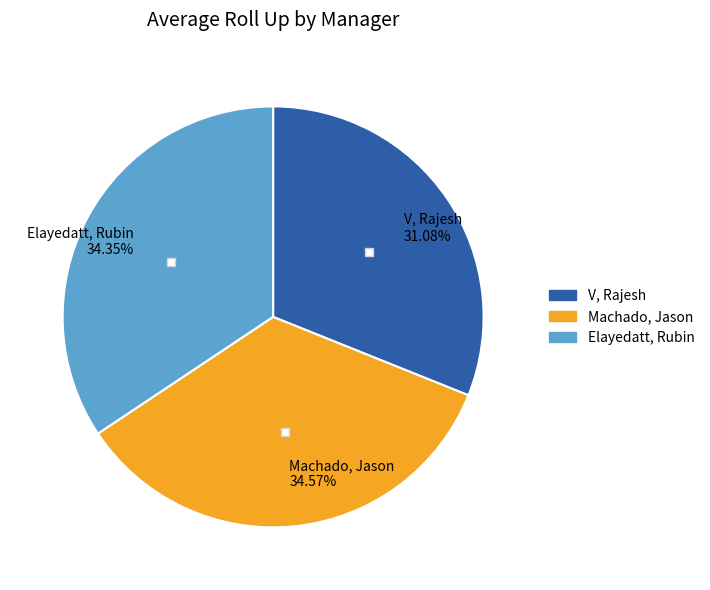

Between V, Rajesh 31.08% and Elayedatt, Rubin 34.35%, which is larger?

Elayedatt, Rubin 34.35%